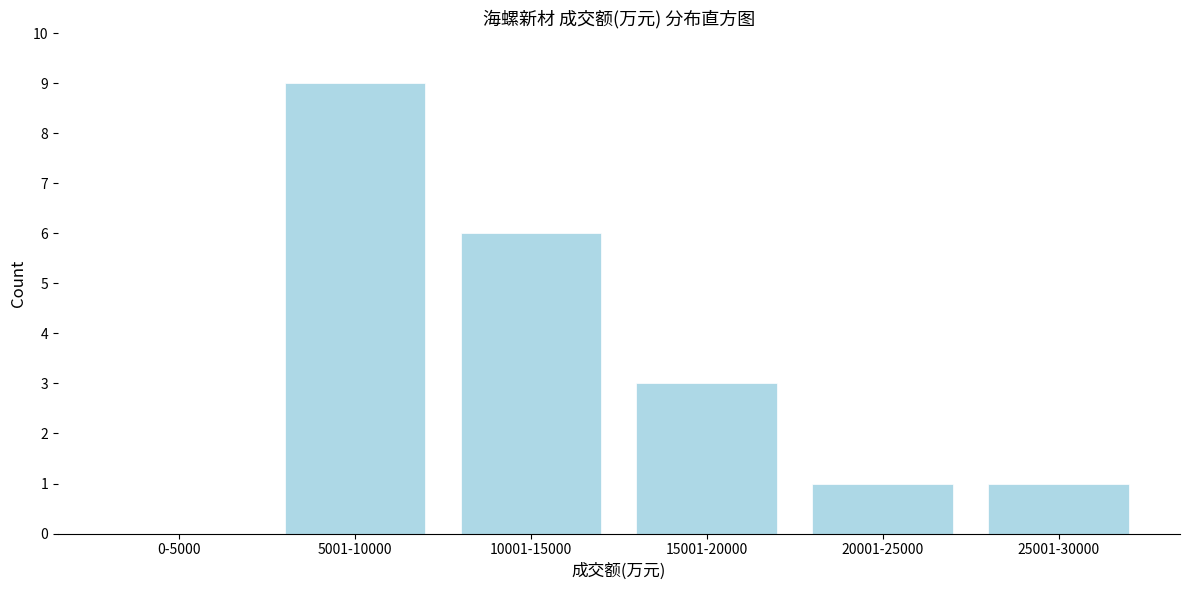

Reading right to left, list all the values displayed in this chart.

25001-30000=1	20001-25000=1	15001-20000=3	10001-15000=6	5001-10000=9	0-5000=0